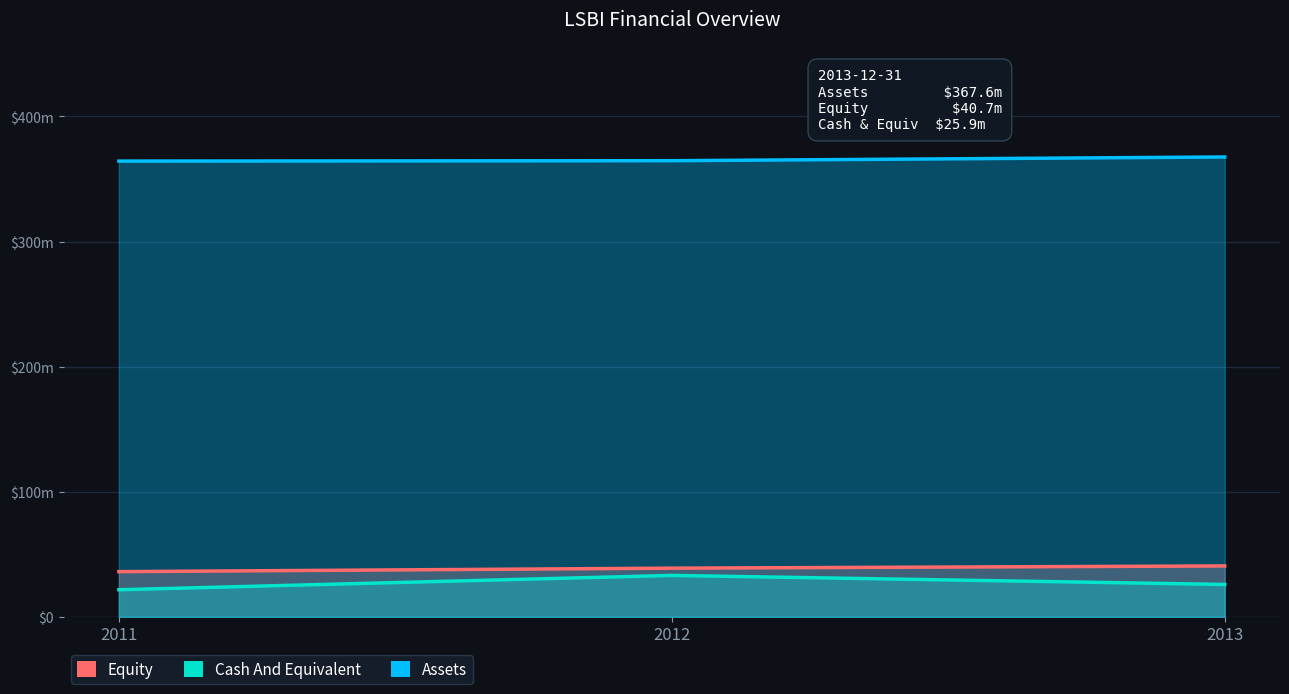

What is the value of the Cash And Equivalent point at the 2nd from the left?

33.2